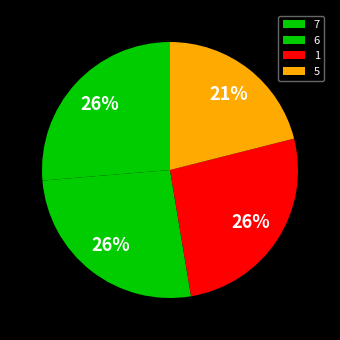

Does 1 account for over 50% of the chart?

No